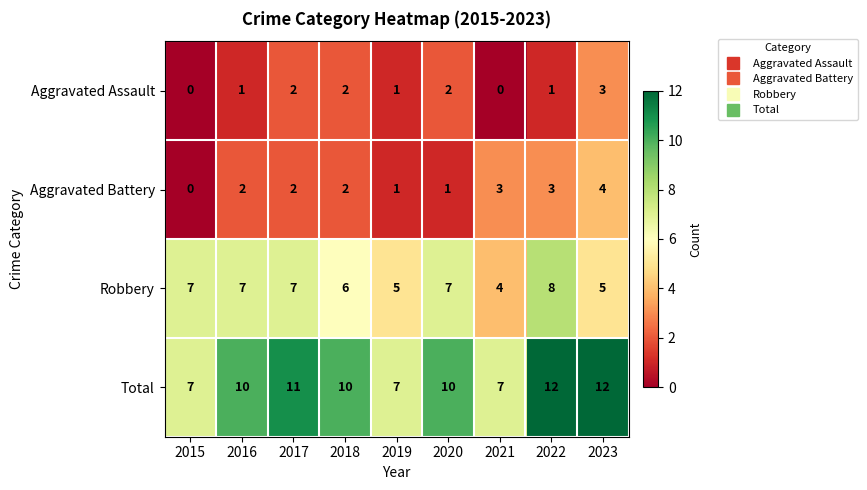

What is the total value across all series at 2017?

22